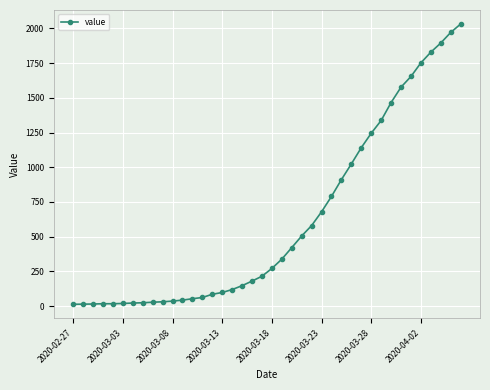

What is the maximum value shown in the chart?

2032